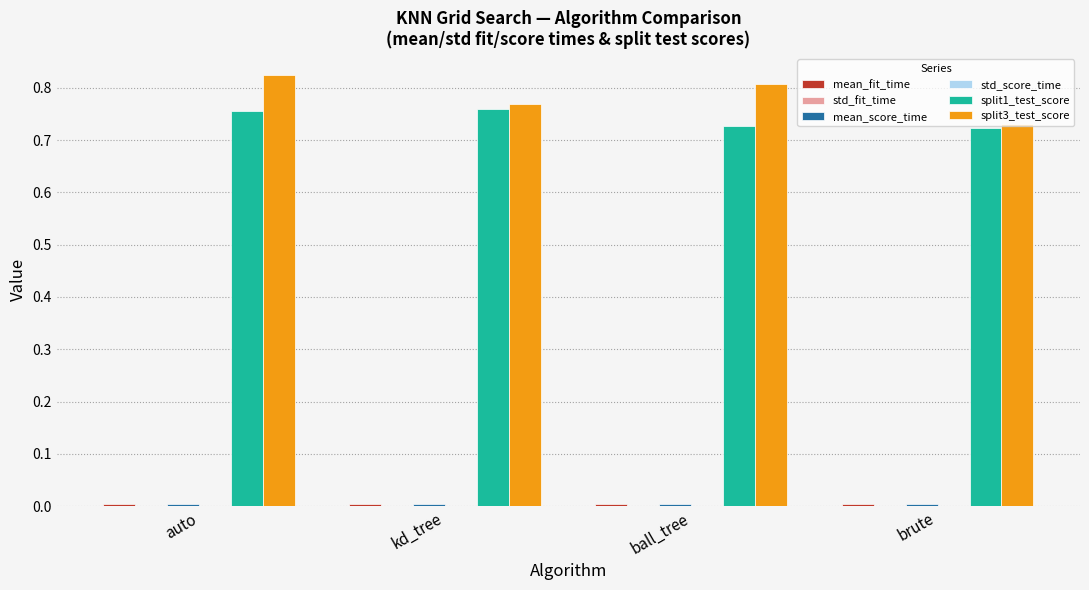

Which series has the largest total across all categories?

split3_test_score